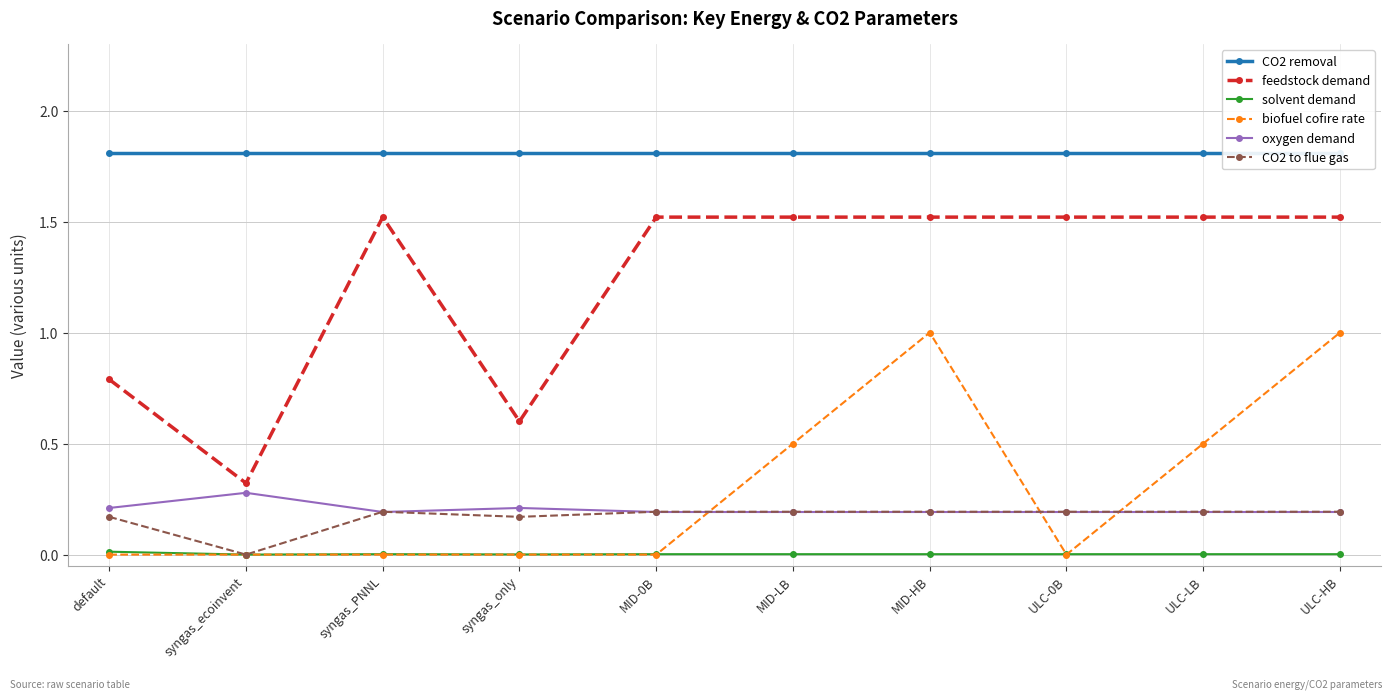

True or false: oxygen demand has more than 0 points higher than both neighbors.

True